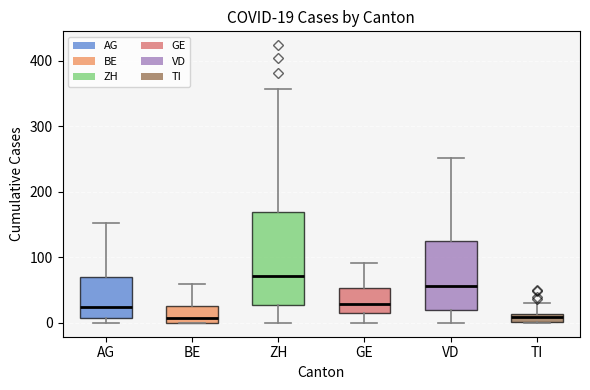

Which box is the tallest, from its lower edge to its upper edge?

ZH